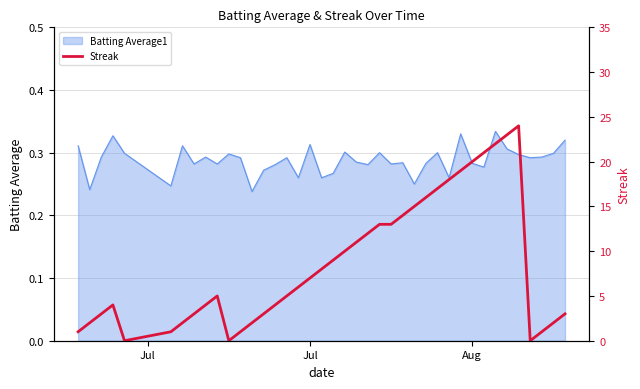

Is it true that Batting Average1 equals 0.5 at Jul?

False